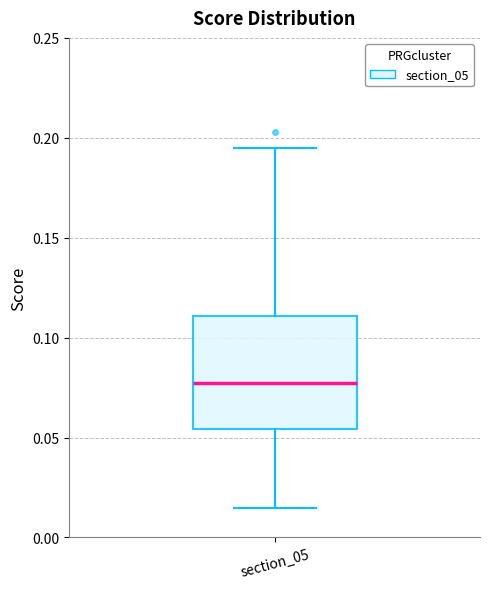

Where is the upper edge of the box for section_05 on the y-axis? The values are not printed on the chart, so give them approximately, as read against the axis.

0.110